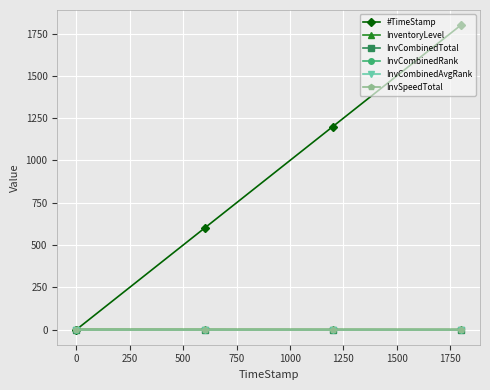

Reading right to left, list all the values displayed in this chart.

#TimeStamp: 1800.0	1199.8	599.8	0.0
InventoryLevel: 0.4	0.6	0.7	0.8
InvCombinedTotal: 0.0	0.0	0.0	0.0
InvCombinedRank: 0.0	0.0	0.0	0.0
InvCombinedAvgRank: 0.0	0.0	0.0	0.0
InvSpeedTotal: 0.0	0.0	0.0	0.0